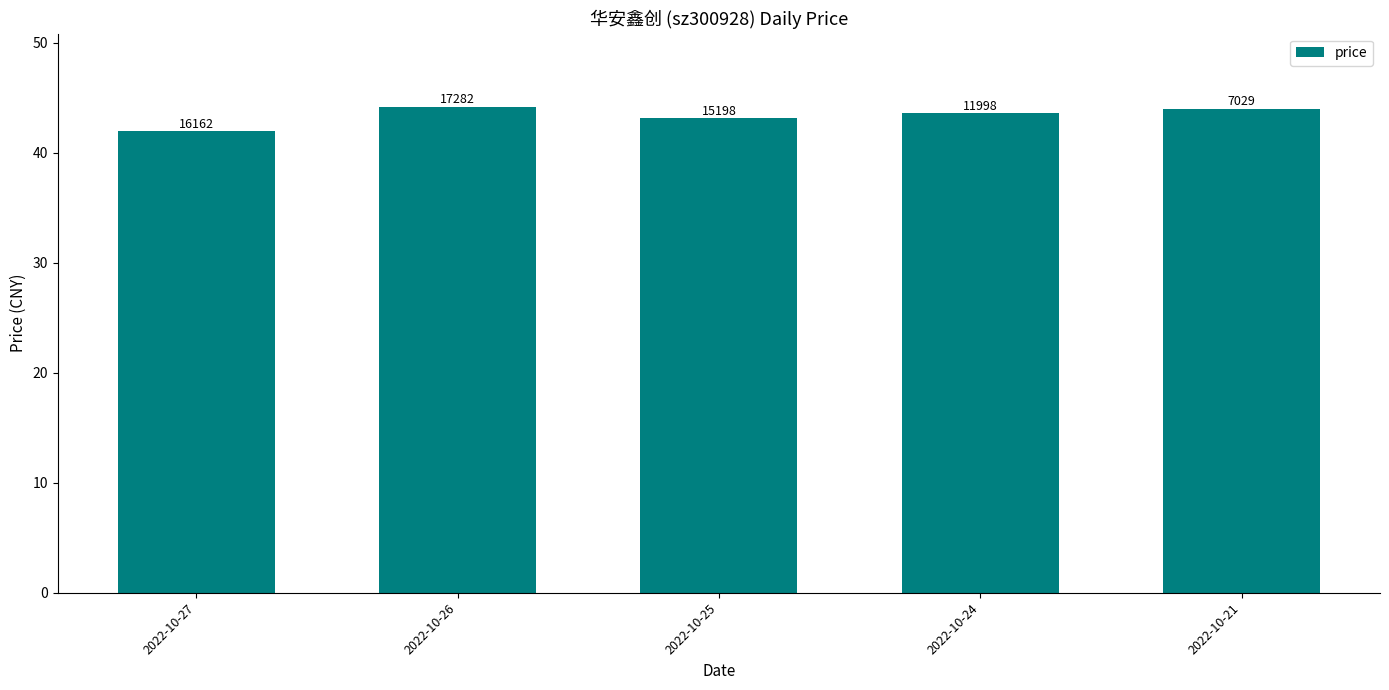

Which category has the highest value across all series?

2022-10-26